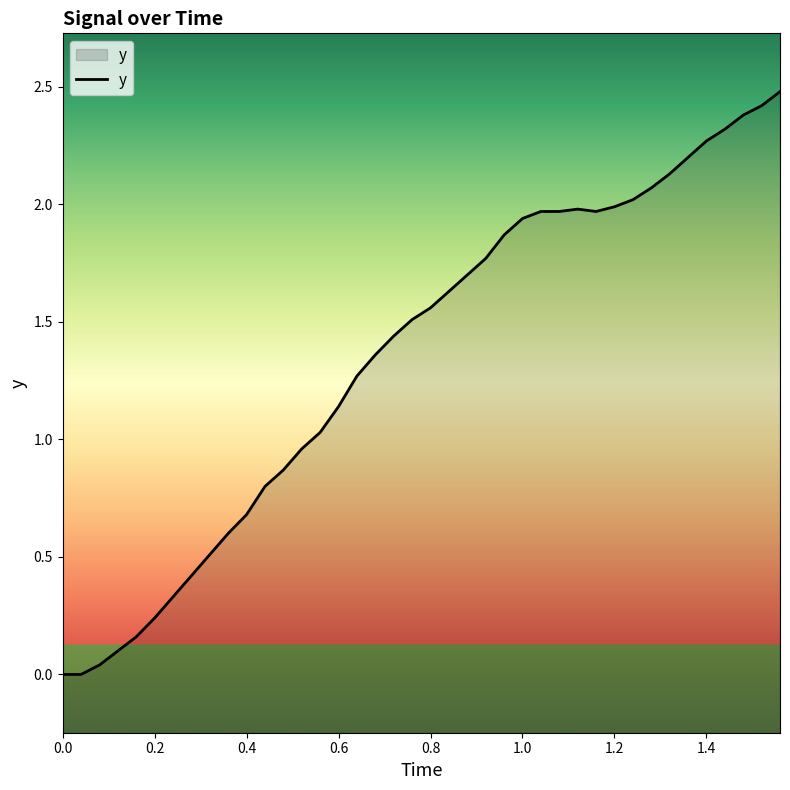

What is the maximum value shown in the chart?

2.5